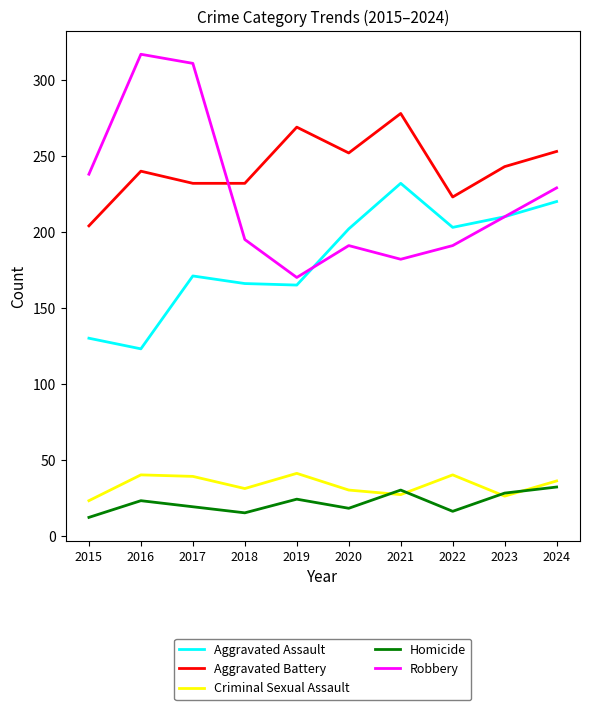

Where does the Robbery series first go above 210?

2015